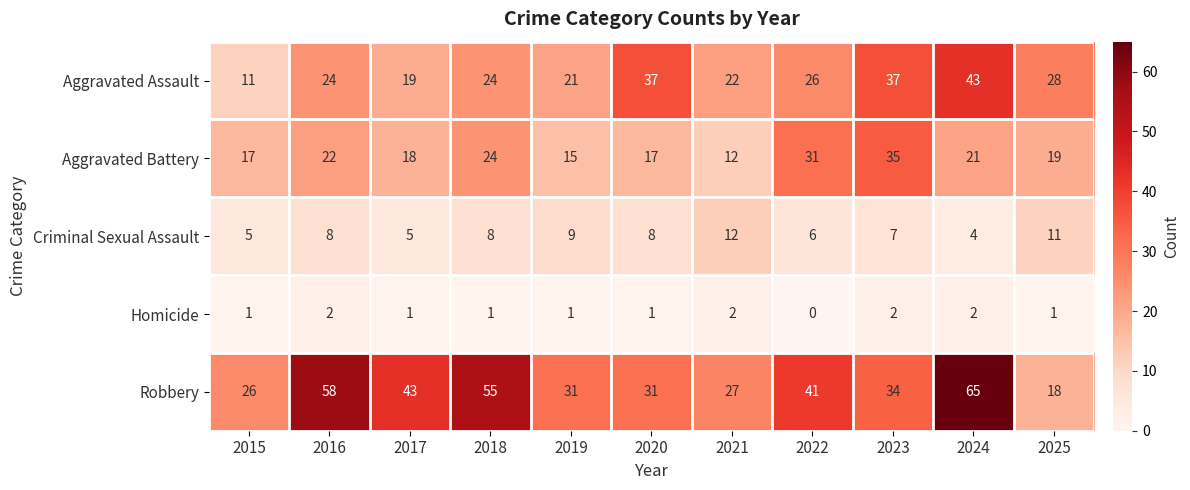

Read the Robbery value at 2019.

31